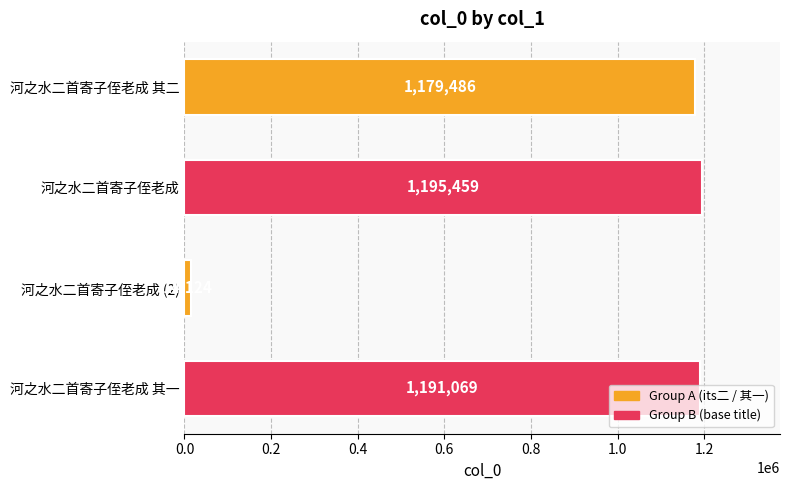

List the labels in order of value, largest first.

河之水二首寄子侄老成, 河之水二首寄子侄老成 其一, 河之水二首寄子侄老成 其二, 河之水二首寄子侄老成 (2)